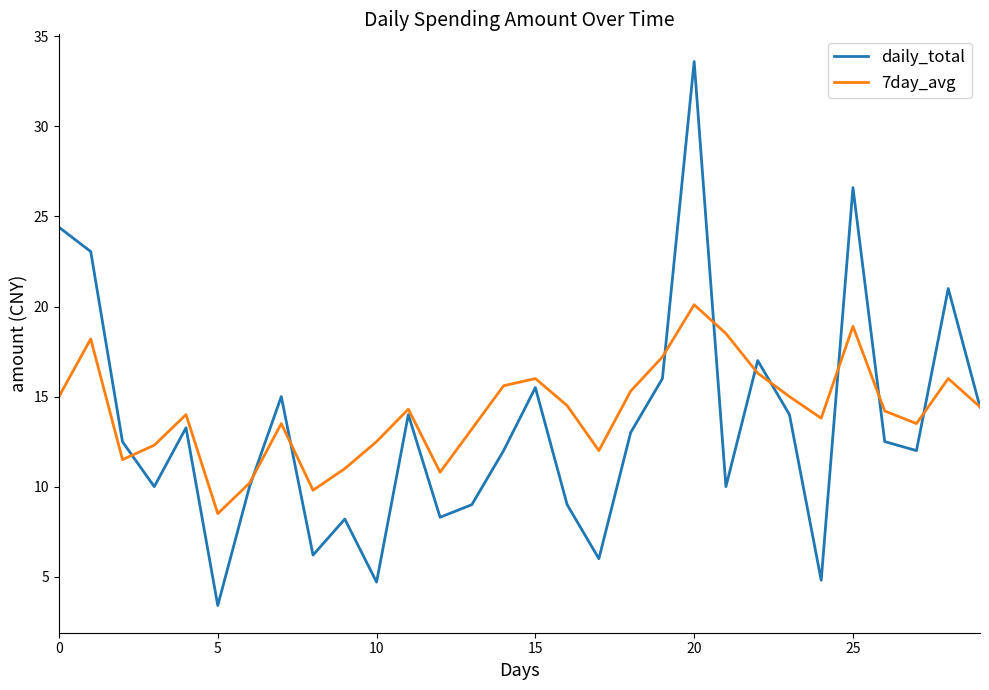

What is the minimum value for daily_total?

3.4